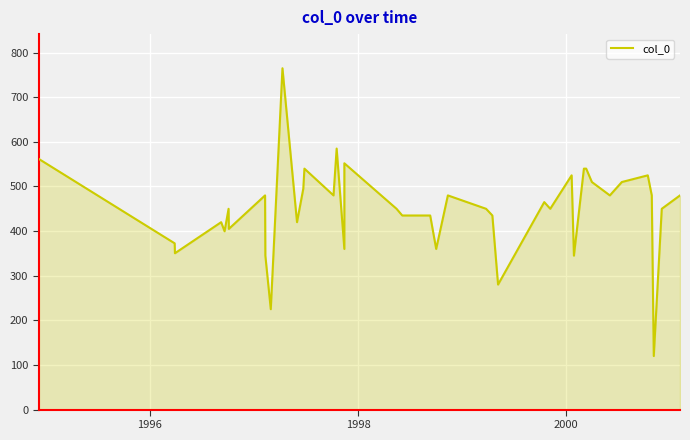

True or false: the data shows 372.6 at 1996.

True